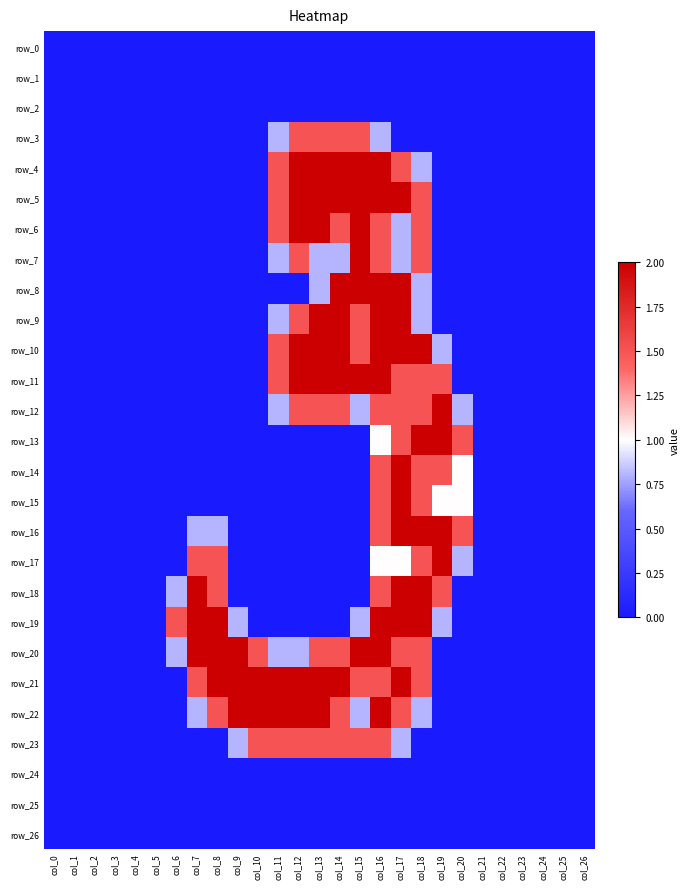

Is it true that row_3 equals 0.8 at col_16?

True